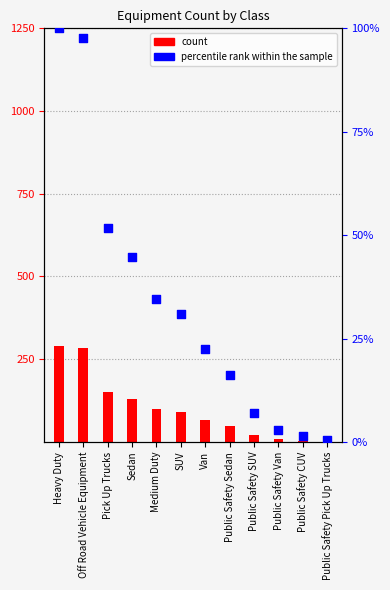

Which series has the largest total across all categories?

Equipment Count